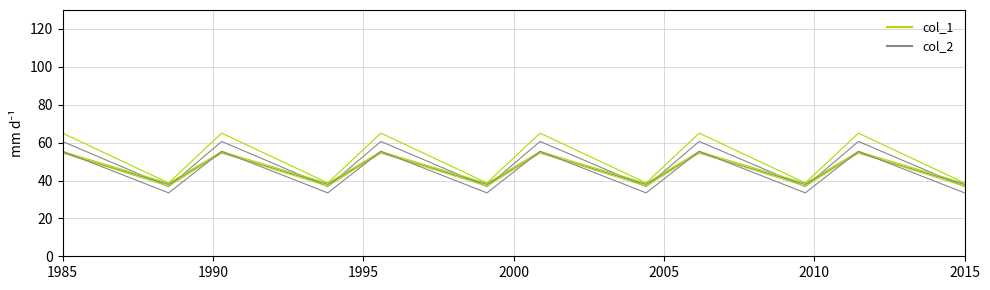

How many lines are shown in the chart?

6